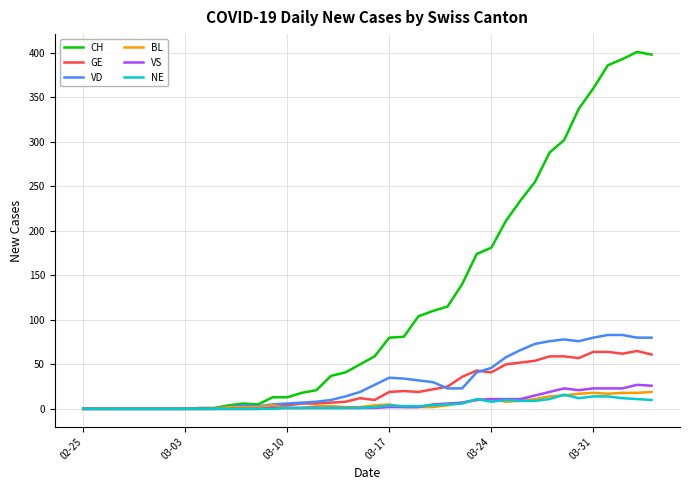

Count the number of data series in this chart.

6